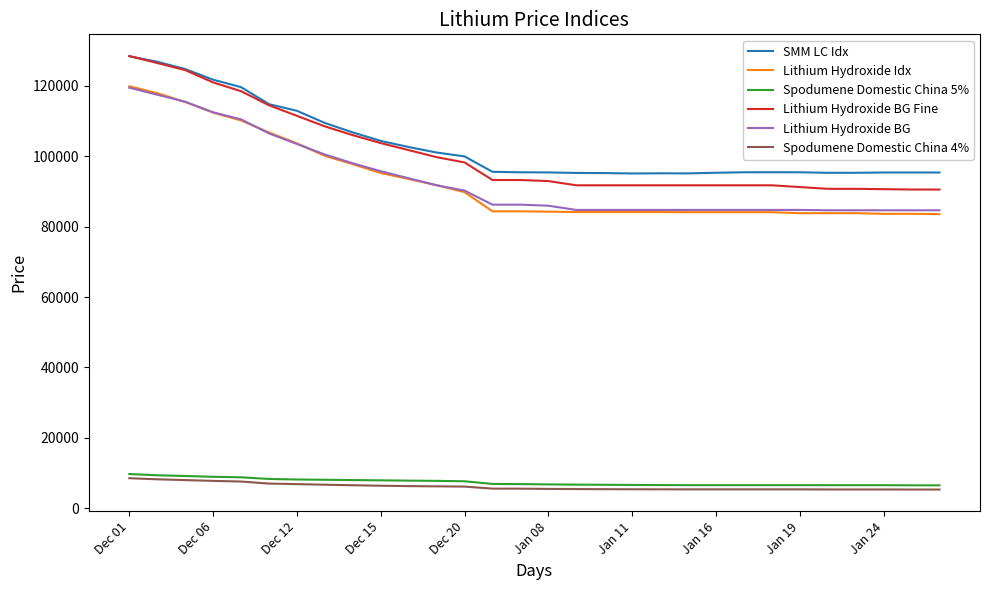

True or false: Lithium Hydroxide BG and Spodumene Domestic China 4% cross at least once.

False